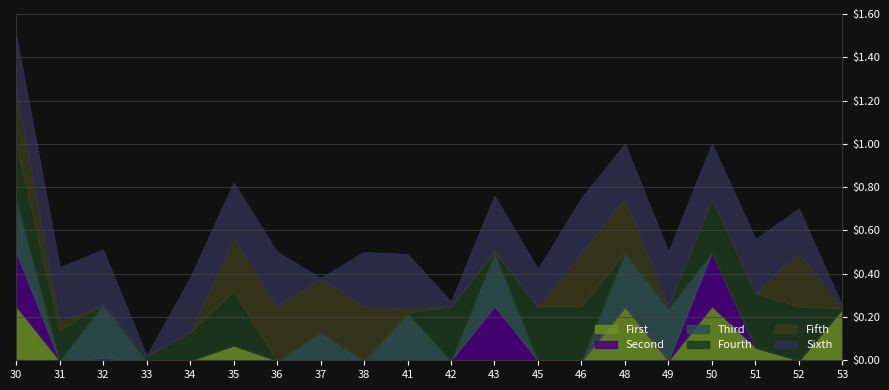

At how many categories does at least one series exceed 0?

20